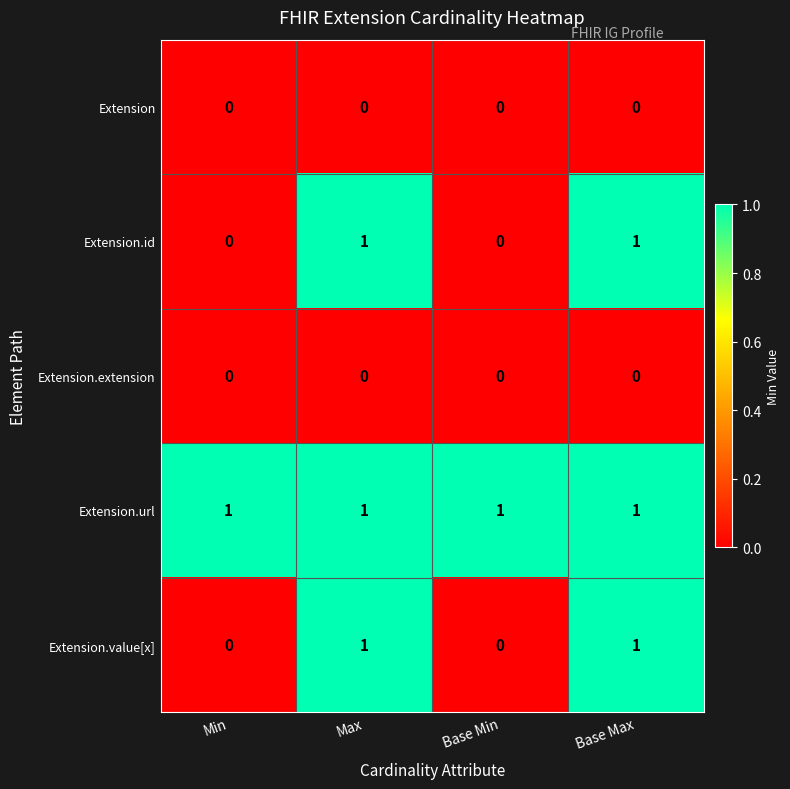

The Extension.value[x] series shows 1 at Base Max. True or false?

True